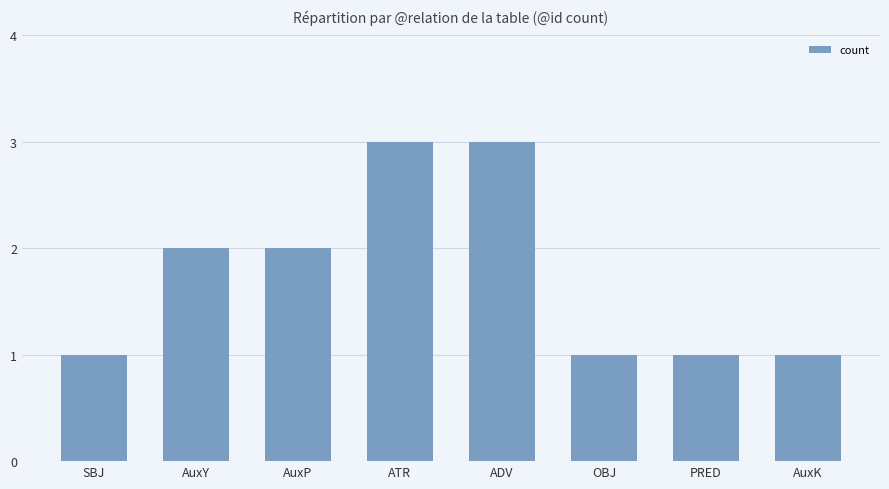

What position from the right is AuxP?

6